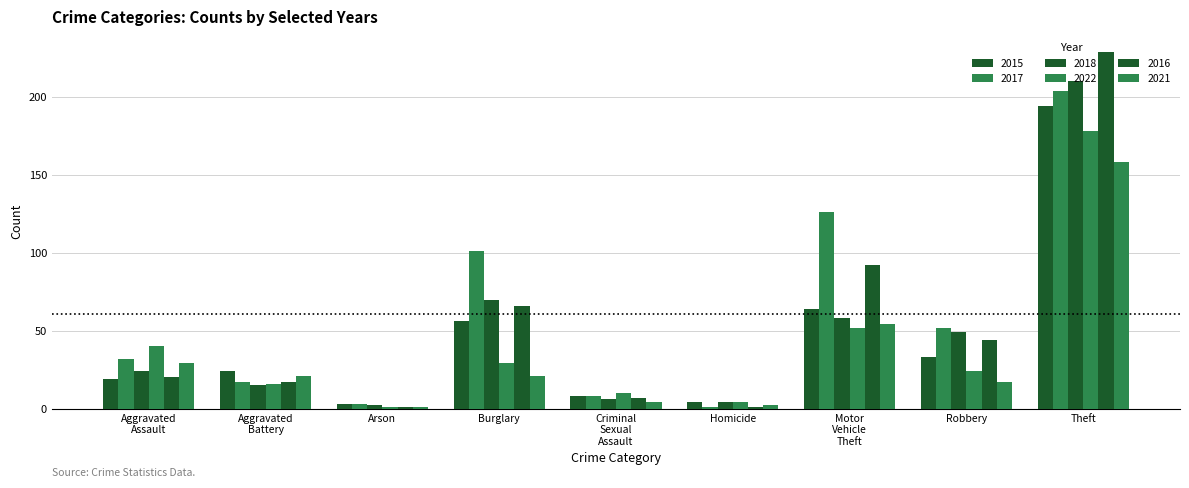

Rank the categories by 2022 value from highest to lowest.

Theft, Motor Vehicle Theft, Aggravated Assault, Burglary, Robbery, Aggravated Battery, Criminal Sexual Assault, Homicide, Arson